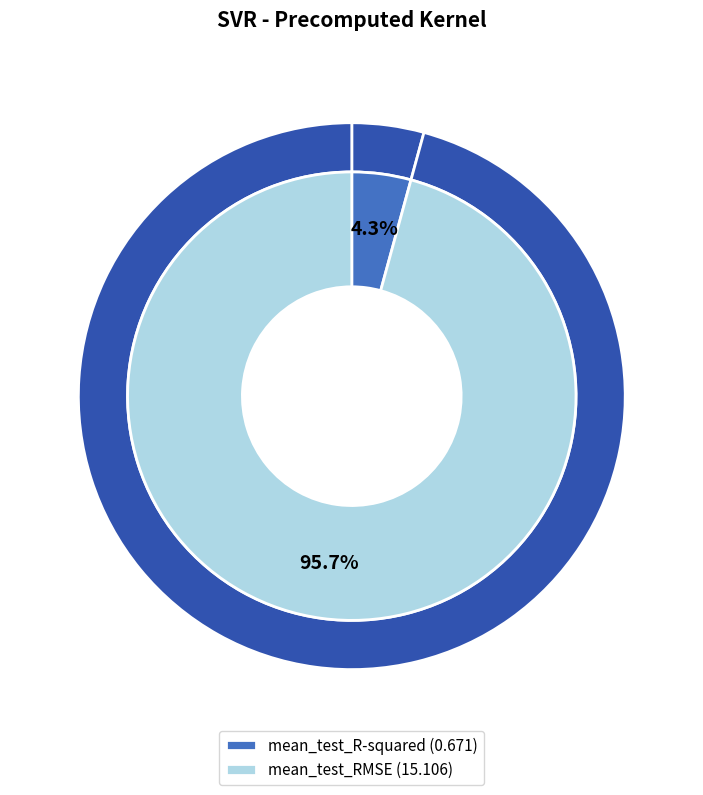

The mean_test_R-squared slice represents 1% of the pie. True or false?

False